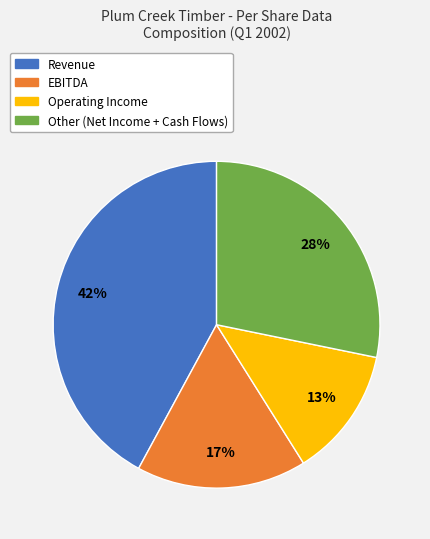

To the nearest percent, what is the average slice percentage?

25%